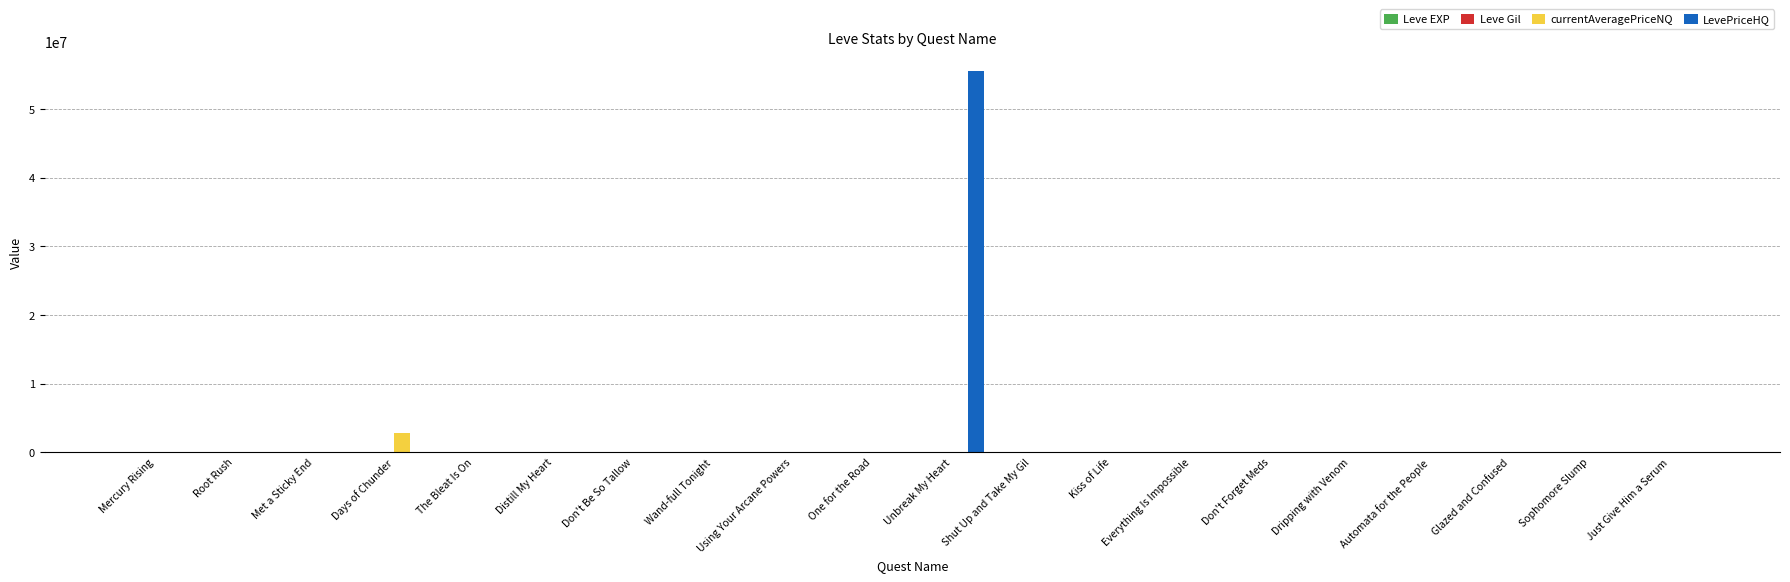

Which label corresponds to the largest value in the chart?

Unbreak My Heart